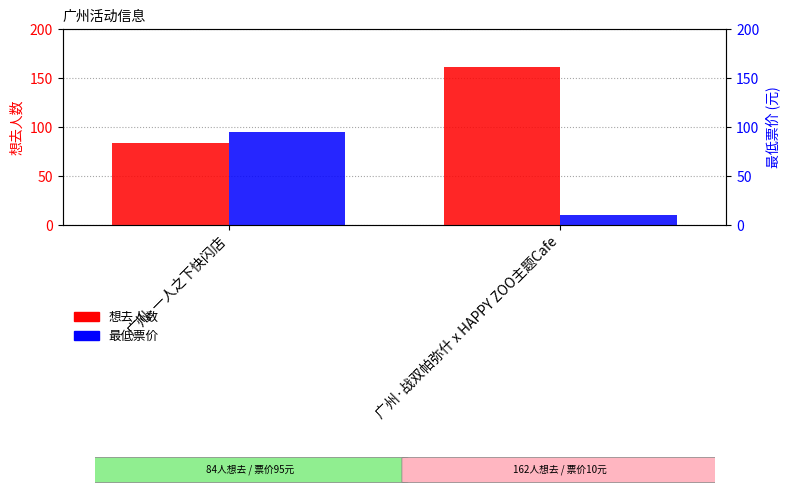

What is the sum of all 最低票价 values?

105